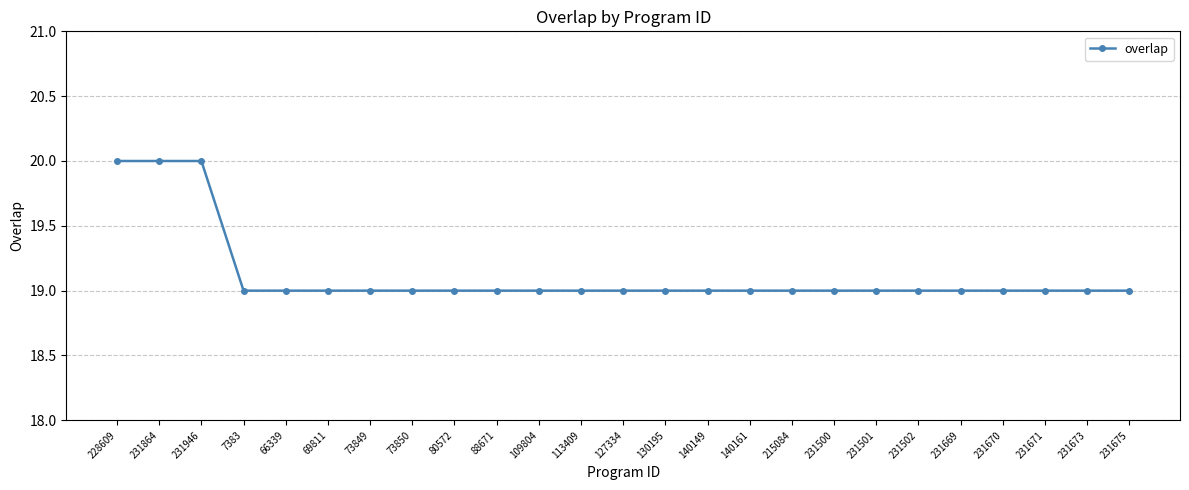

Reading left to right, extract all data points from this chart.

228609=20	231864=20	231946=20	7383=19	66339=19	69811=19	73849=19	73850=19	80572=19	88671=19	109804=19	113409=19	127334=19	130195=19	140149=19	140161=19	215084=19	231500=19	231501=19	231502=19	231669=19	231670=19	231671=19	231673=19	231675=19